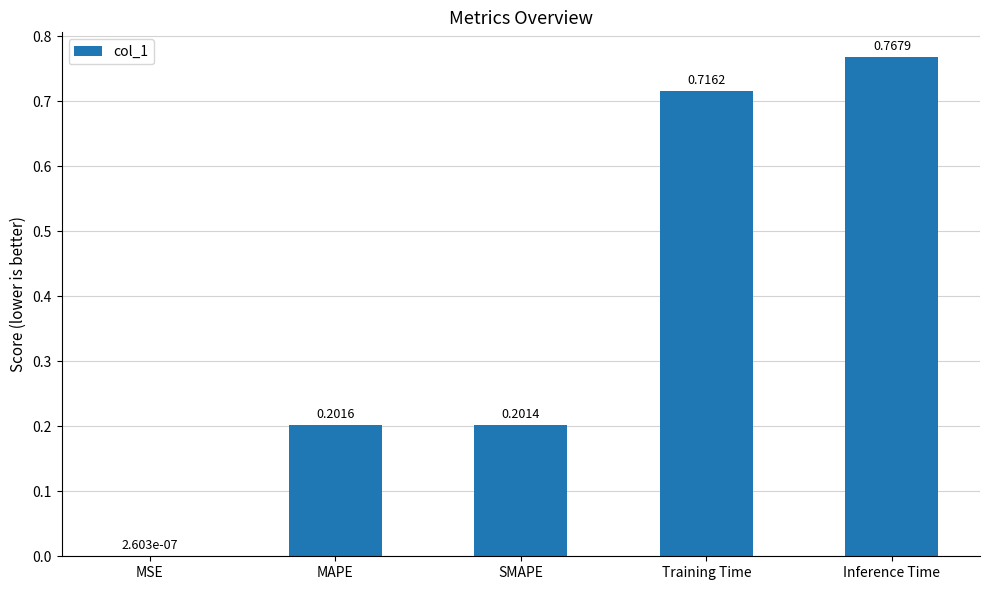

Which category has the highest value across all series?

Inference Time